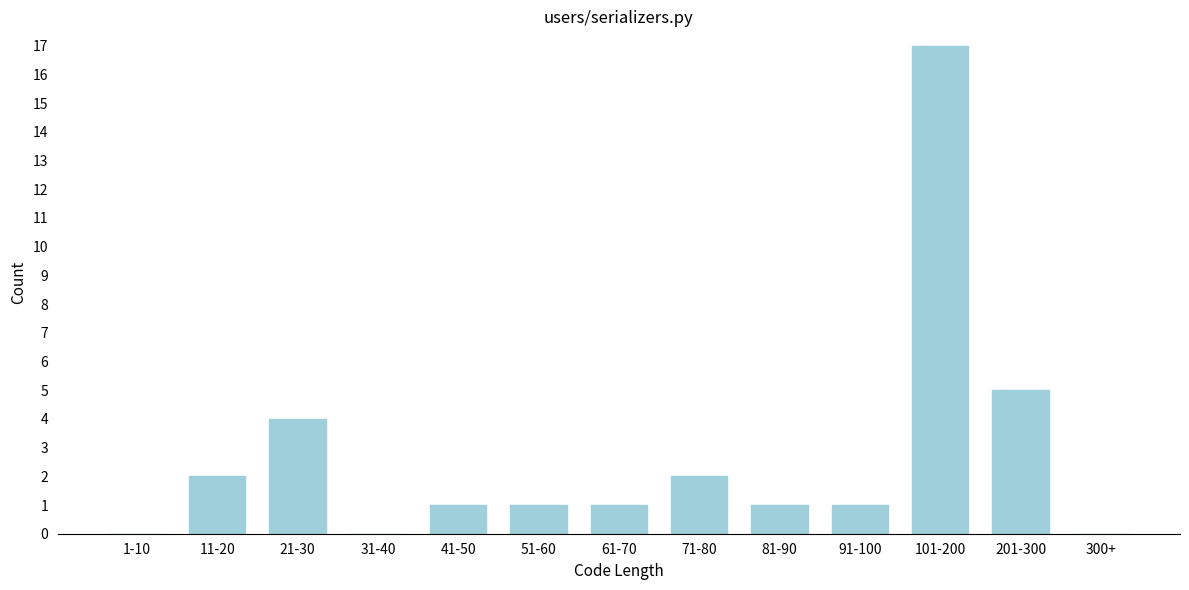

Reading left to right, list all the values displayed in this chart.

1-10=0	11-20=2	21-30=4	31-40=0	41-50=1	51-60=1	61-70=1	71-80=2	81-90=1	91-100=1	101-200=17	201-300=5	300+=0